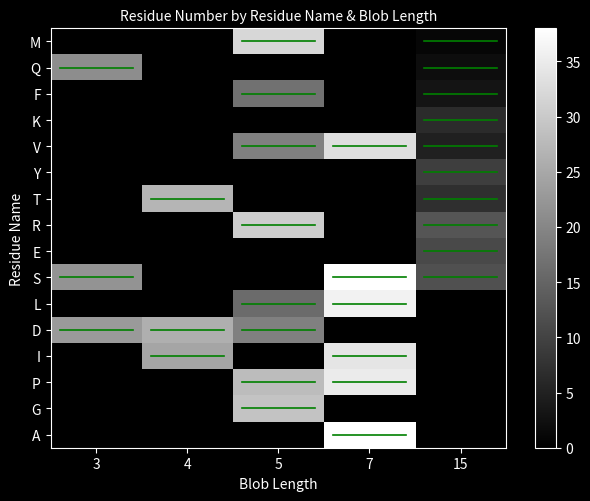

Count the number of categories in the chart.

5